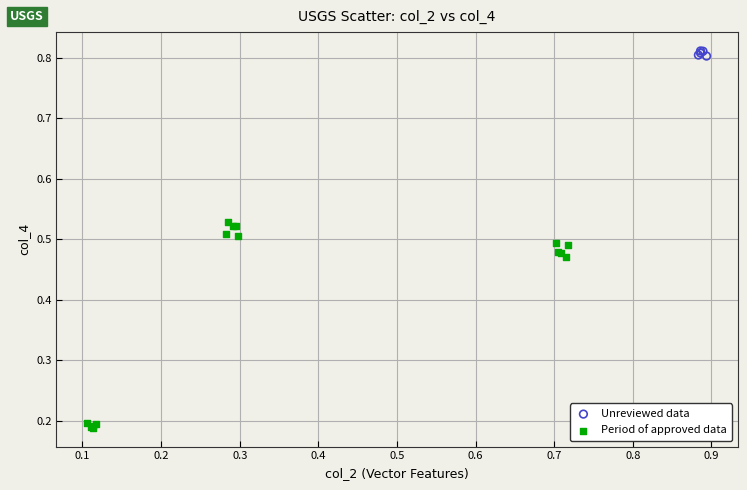

Which series has the widest spread of Y values?

Period of approved data